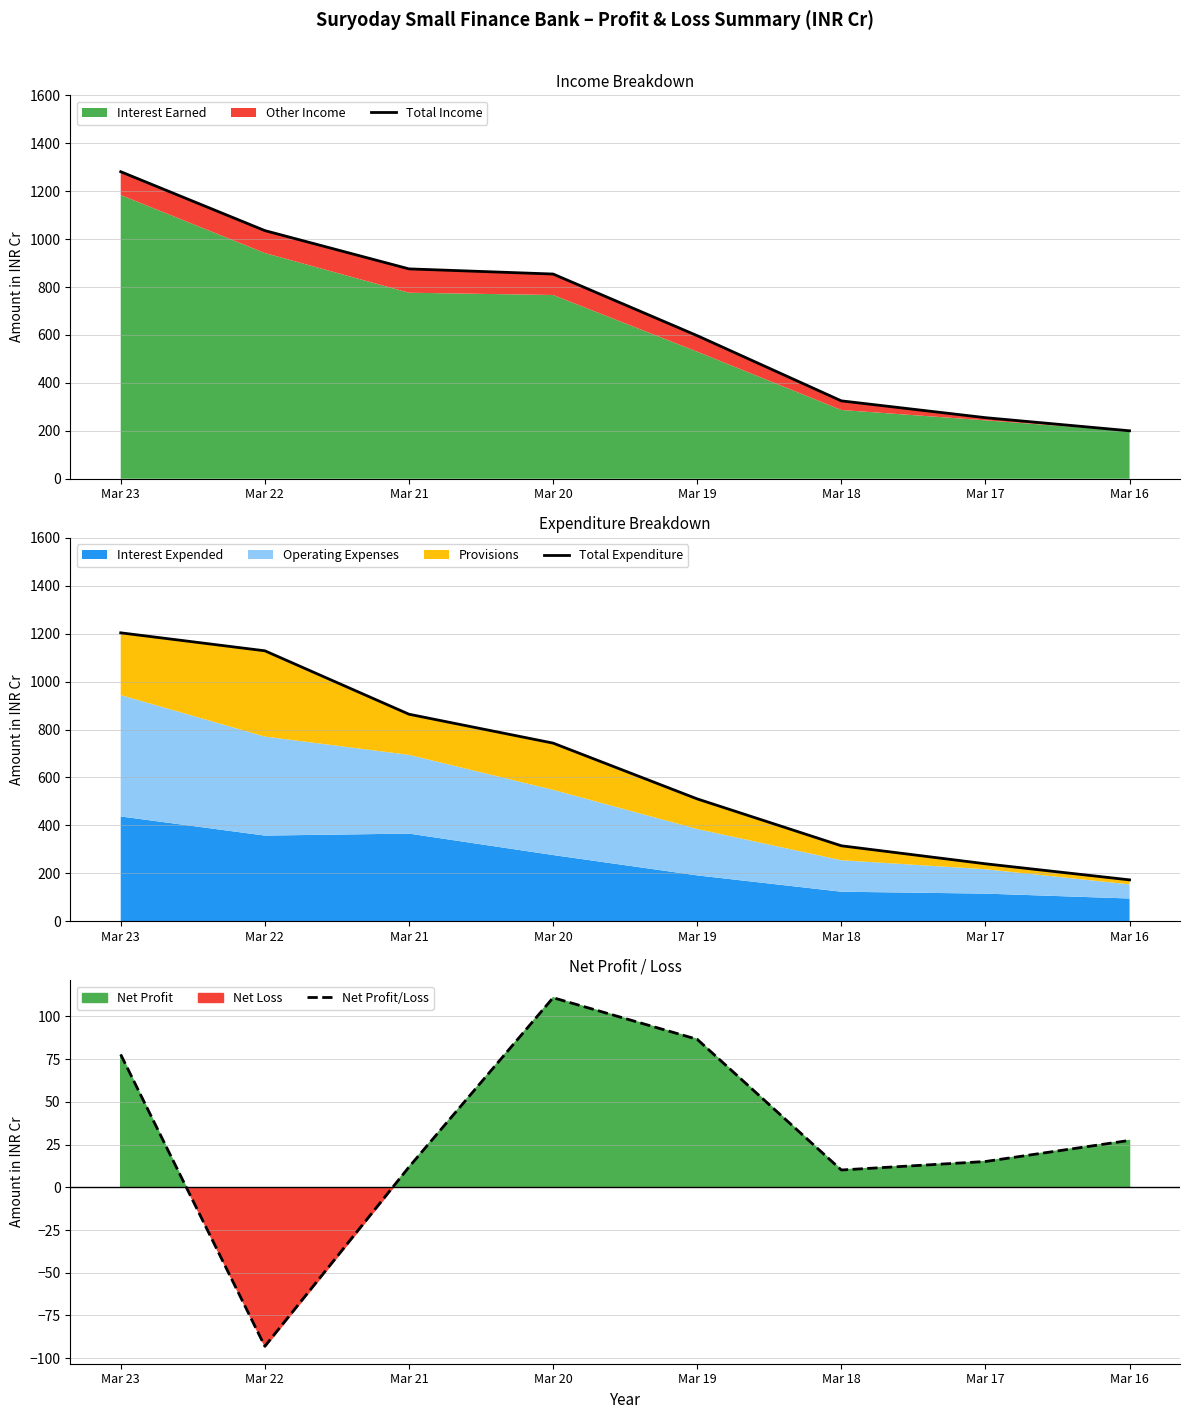

How many intersections are there between Total Expenditure and Total Income?

2